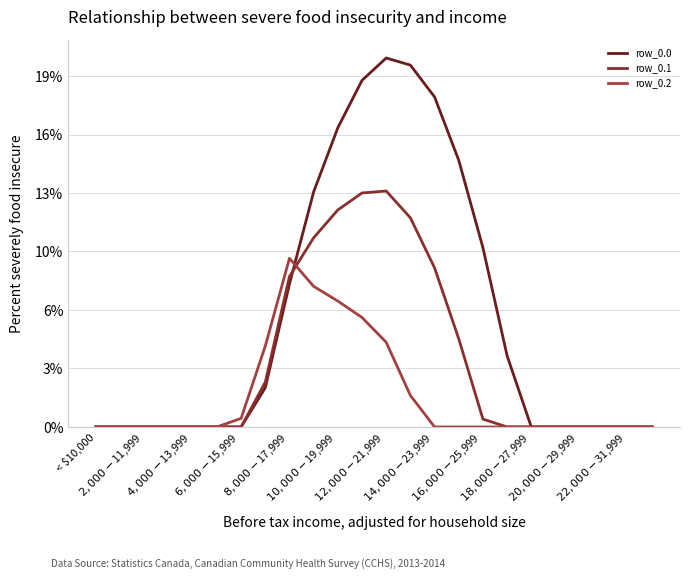

What are all the series names shown in the legend?

row_0.0, row_0.1, row_0.2